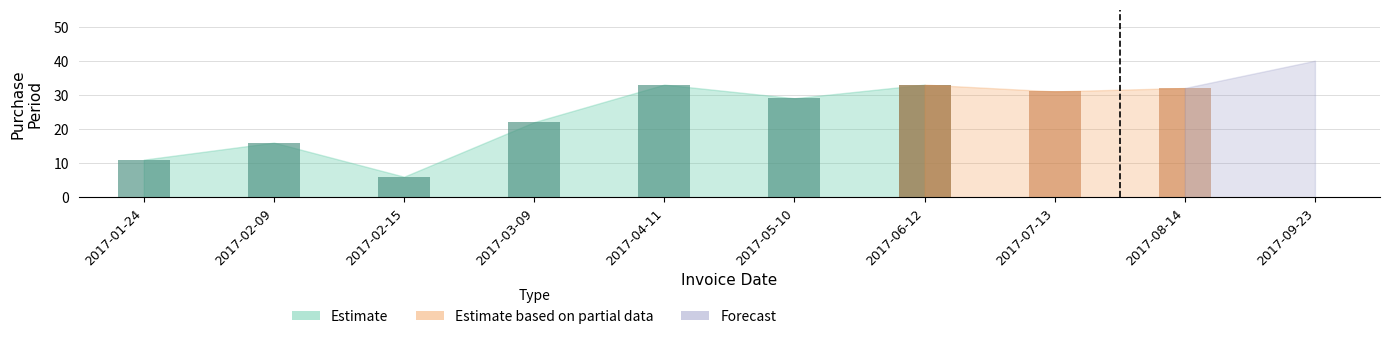

The value at 2017-03-09 is 22. True or false?

True